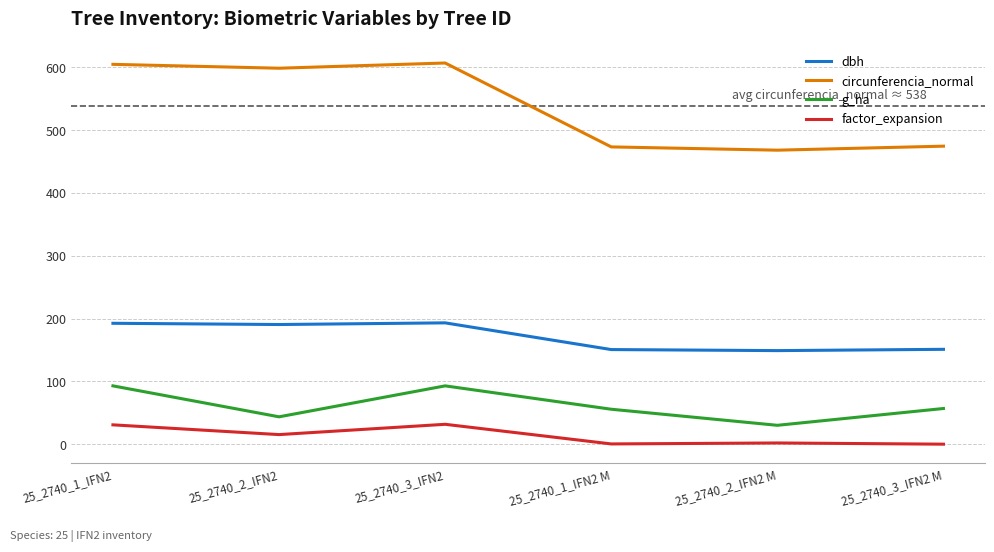

True or false: g_ha and factor_expansion intersect in this chart.

False